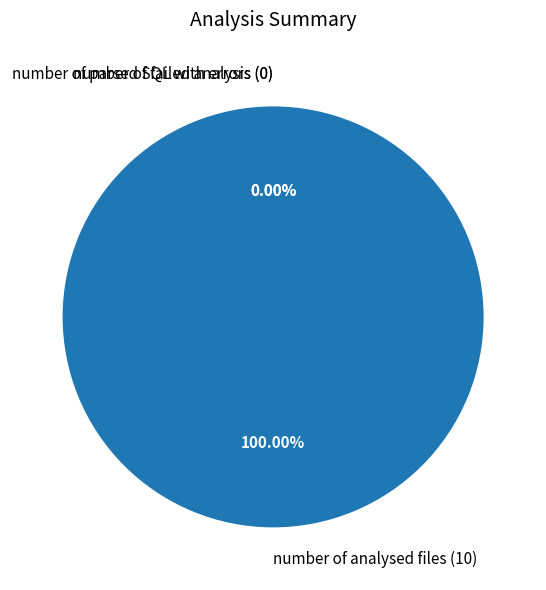

To the nearest percent, what is the average slice percentage?

33%